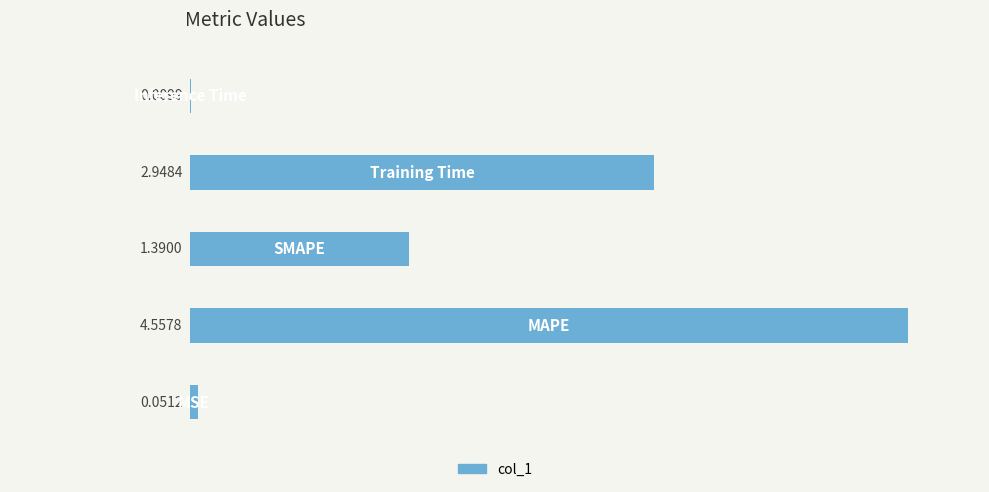

Rank the categories by value from lowest to highest.

4, 0, 2, 3, 1